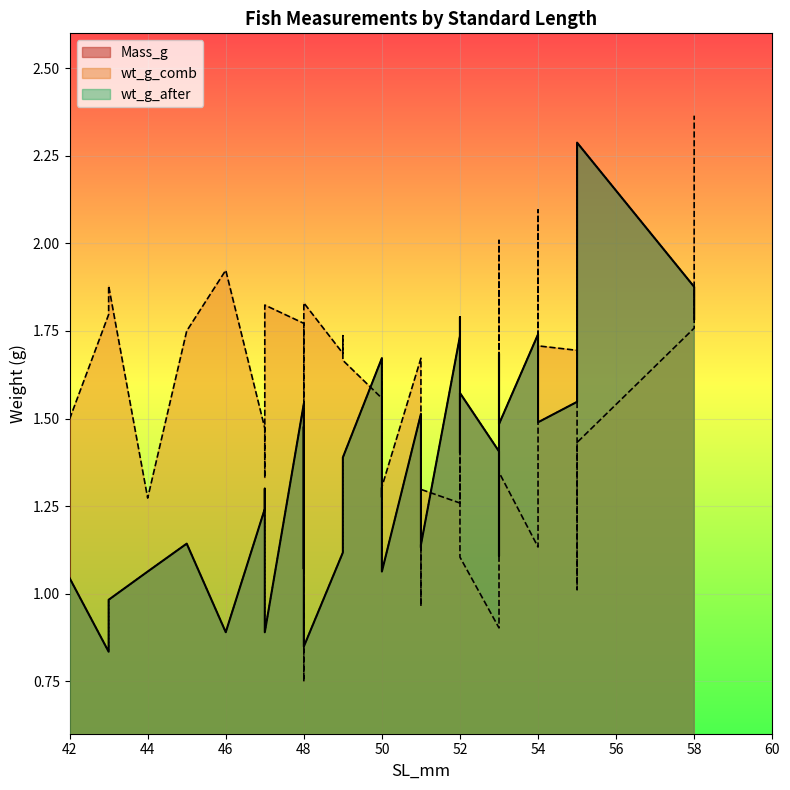

What is the maximum value shown in the chart?

2.4